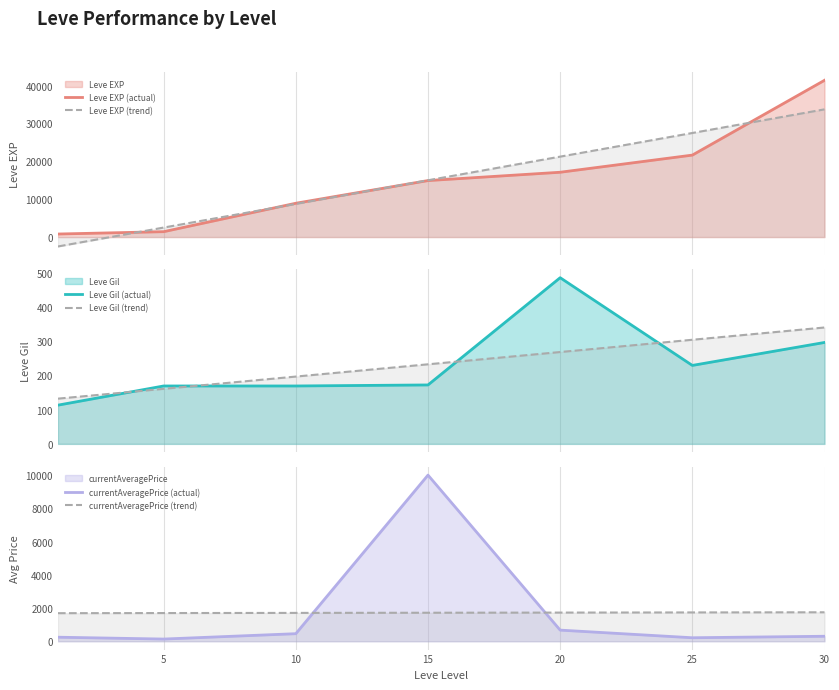

Which has a higher value, 25 or 20?

25